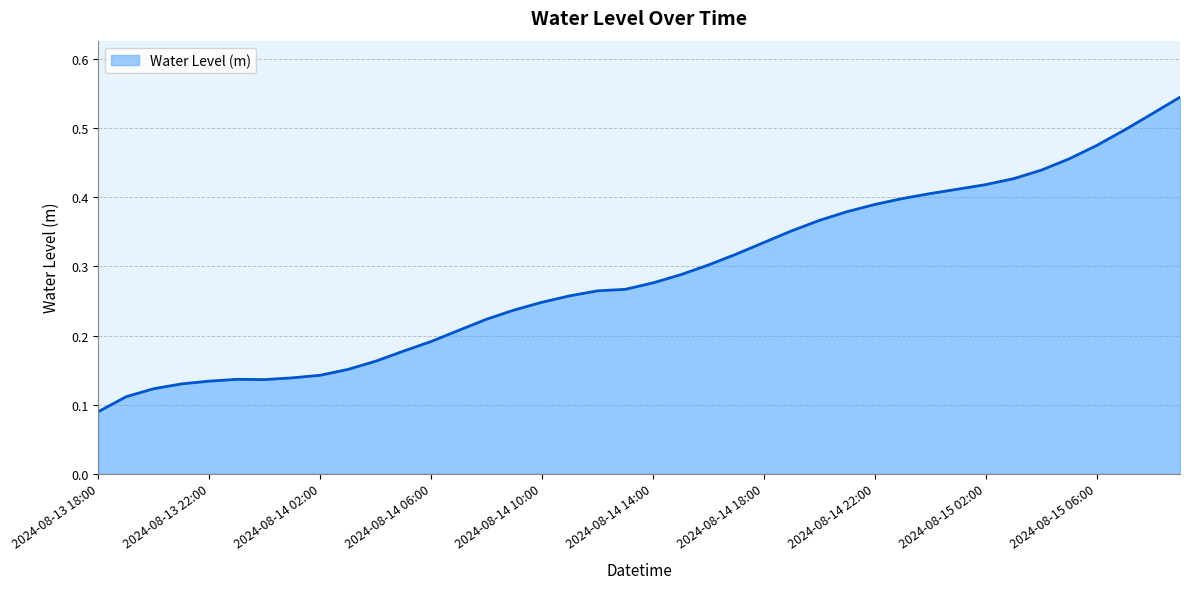

Does the chart display data point markers on the line(s)?

No